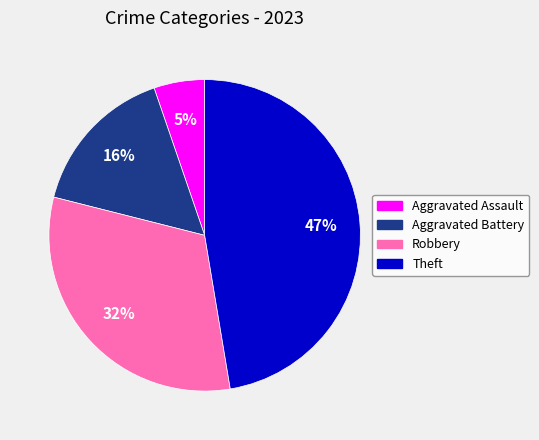

Which slice is the largest?

Theft